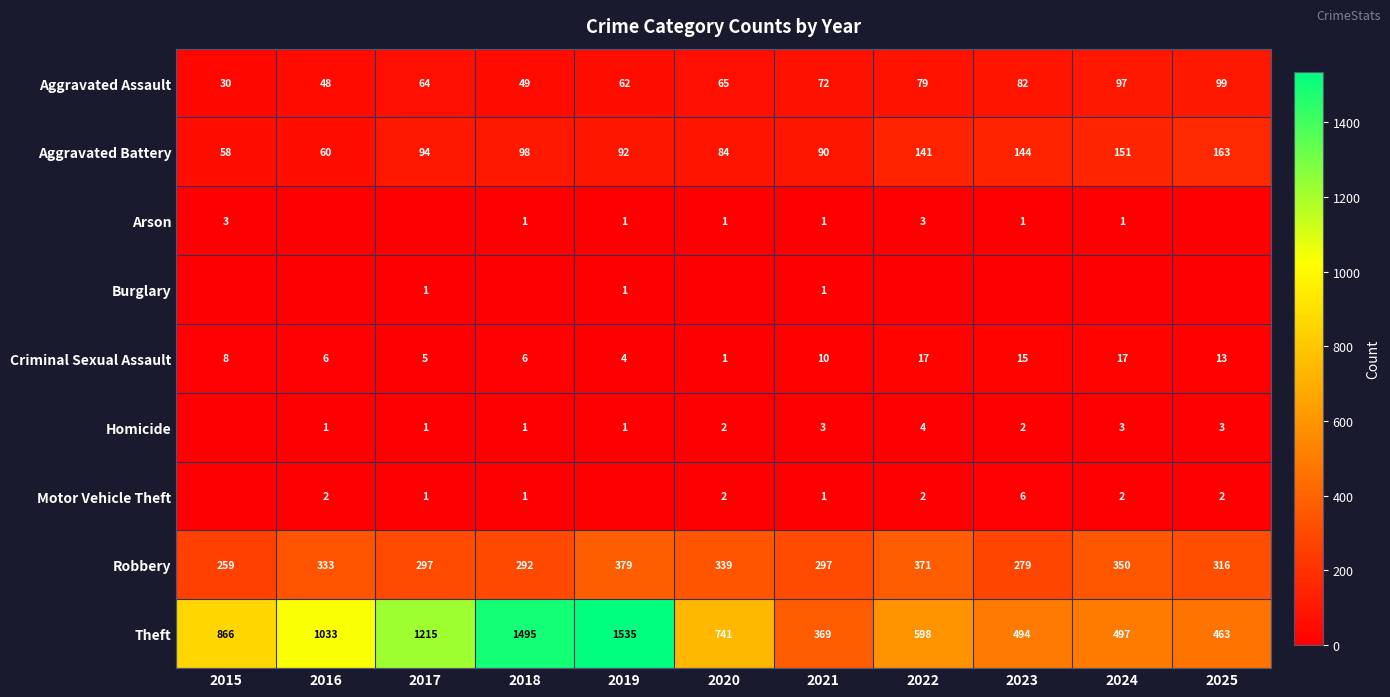

What value does the Aggravated Battery series have at 2019, to the nearest 5?

90